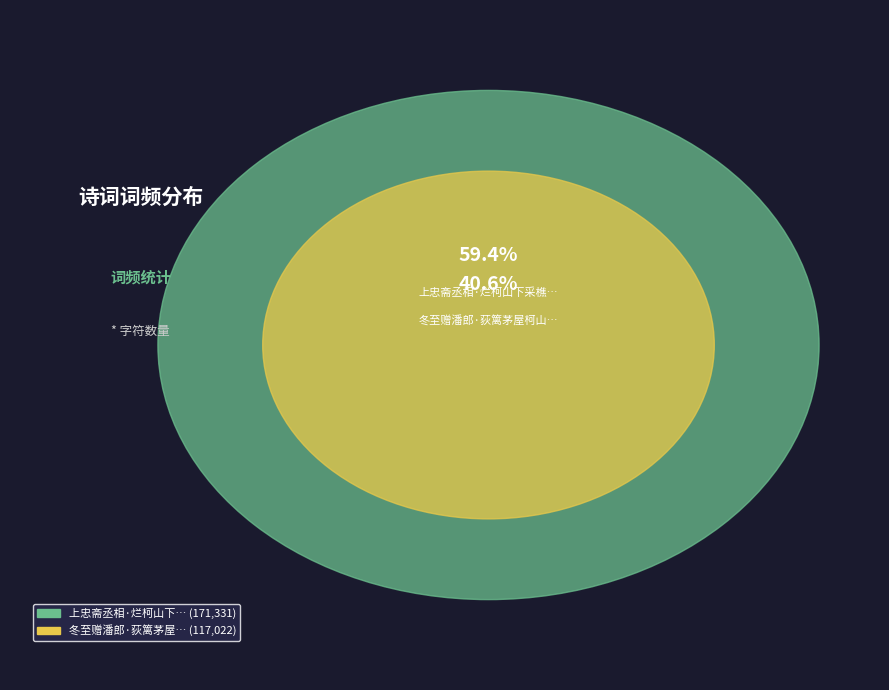

To the nearest percent, what is the combined percentage of 冬至赠潘郎·荻篱茅屋柯山下 and 上忠斋丞相·烂柯山下采樵民?

100%